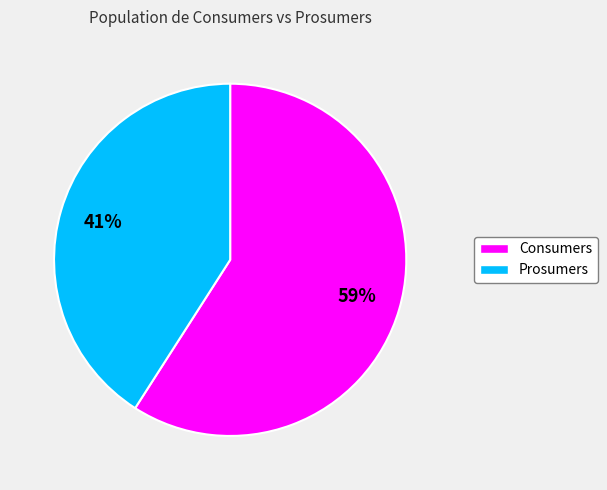

Do Prosumers and Consumers together represent more than half of the pie?

Yes